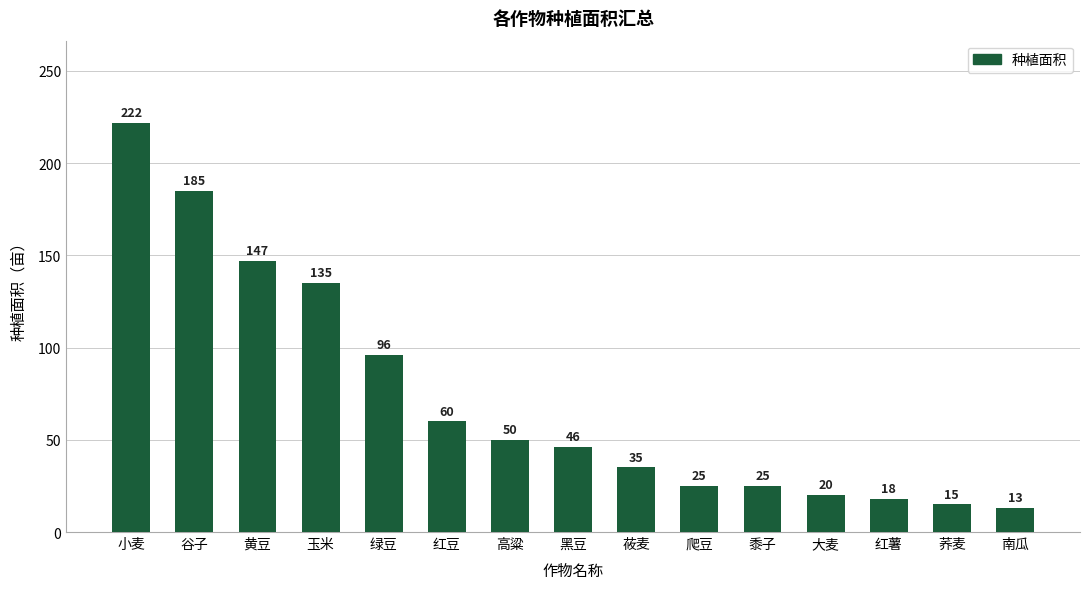

What is the minimum value shown in the chart?

13